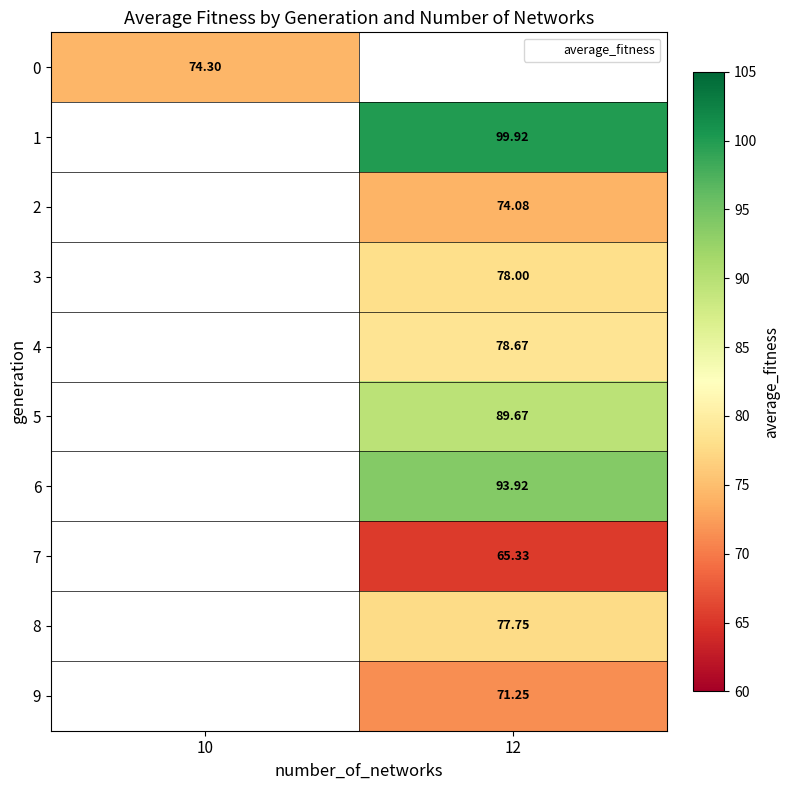

Between 12 and 10, which is larger?

10